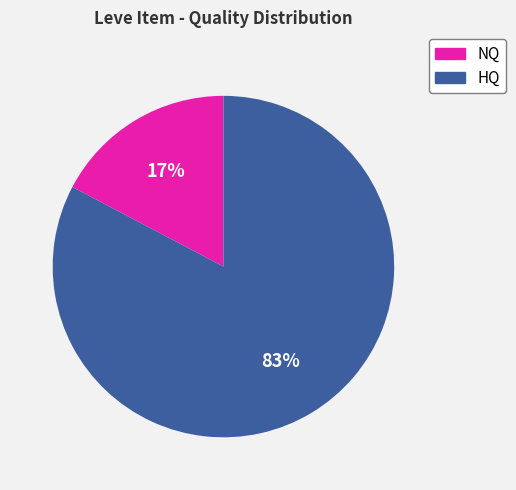

Is there a majority slice in this chart?

Yes